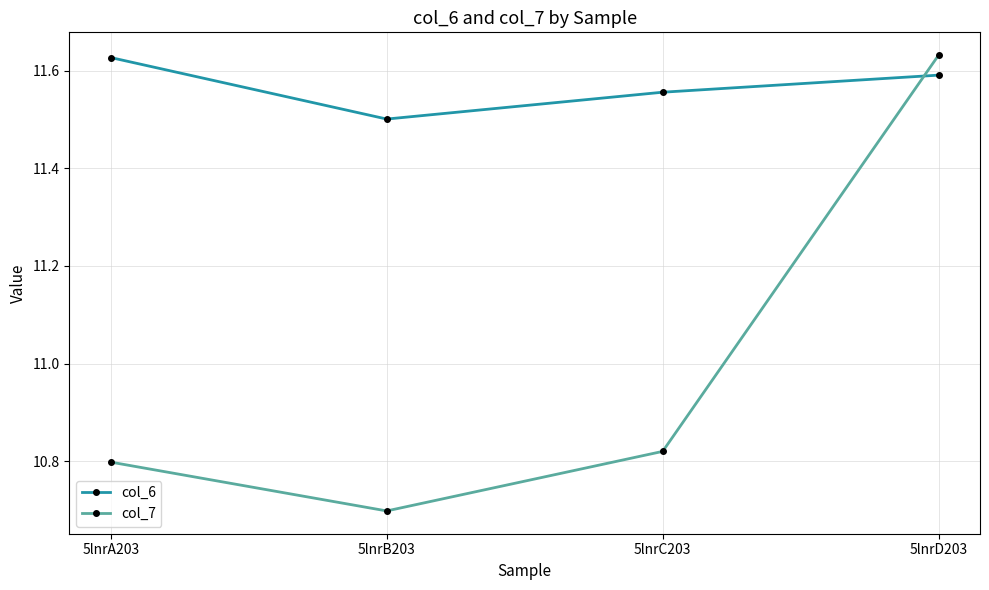

Which category has the highest value in the col_6 series?

5lnrA203